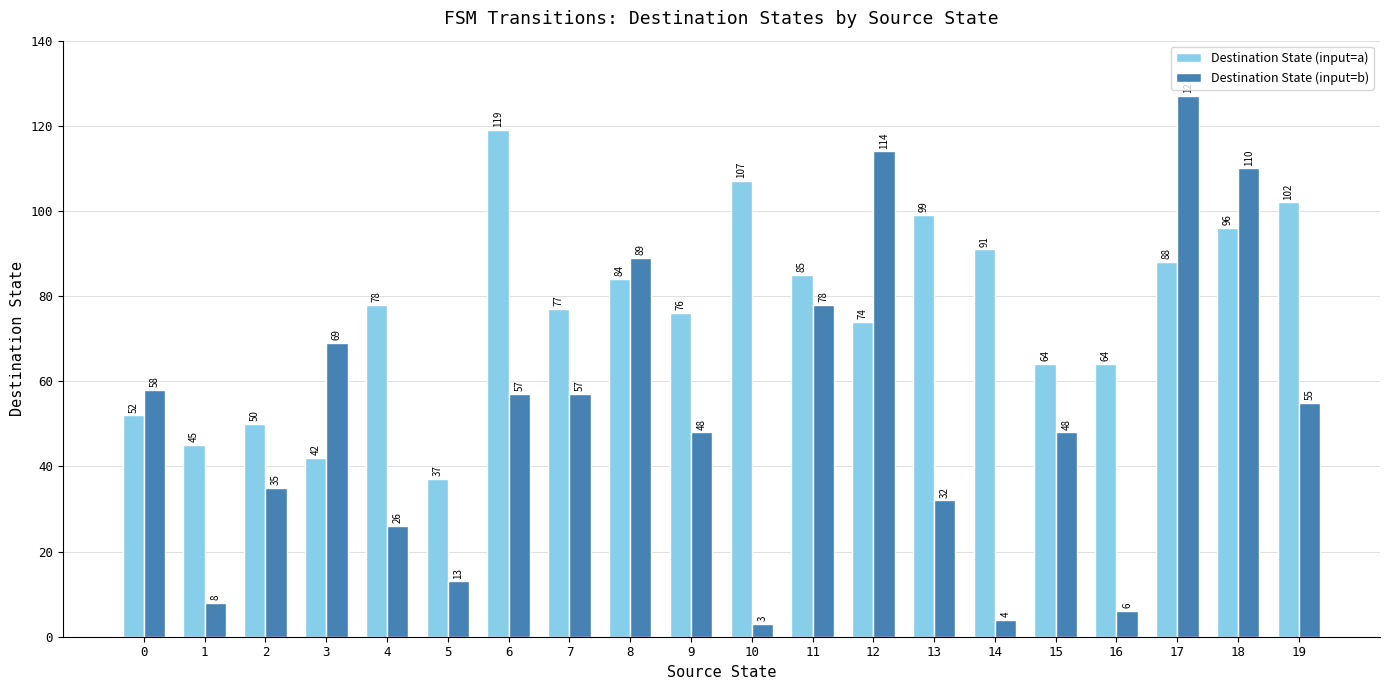

Between 2 and 5, which series saw the biggest shift?

Destination State (input=b)